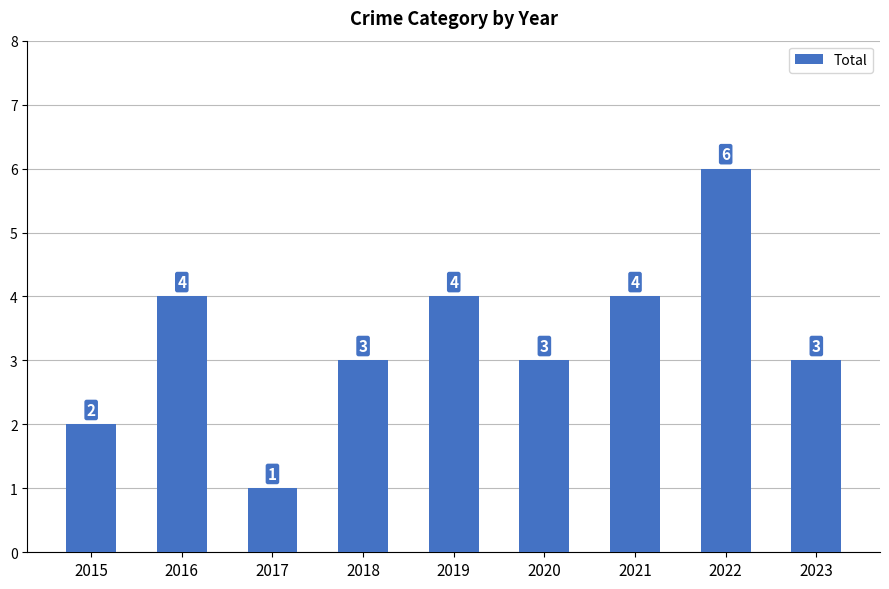

What is the difference between the maximum and second lowest values?

4